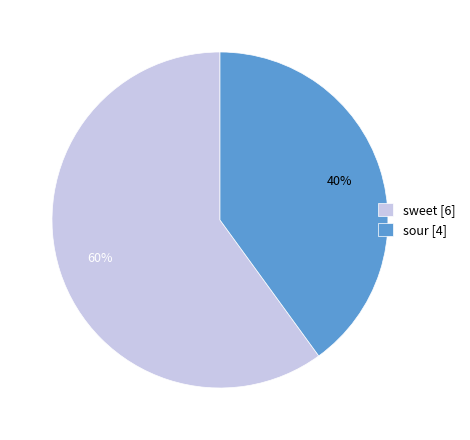

What is the ratio of the value at sour [4] to the value at sweet [6]?

0.7